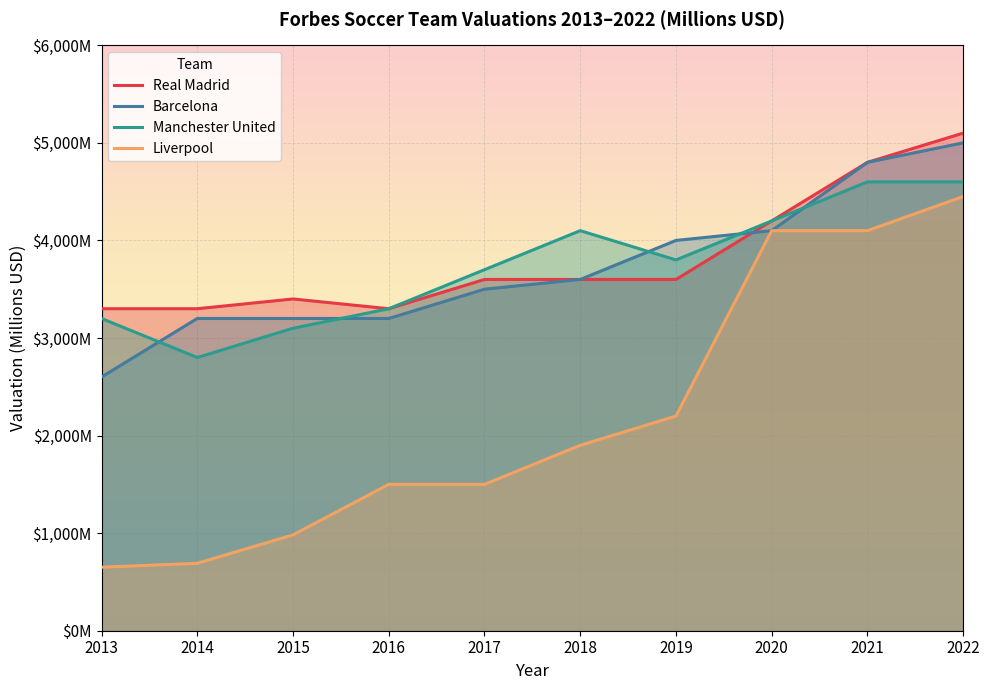

What is the minimum value shown in the chart?

651